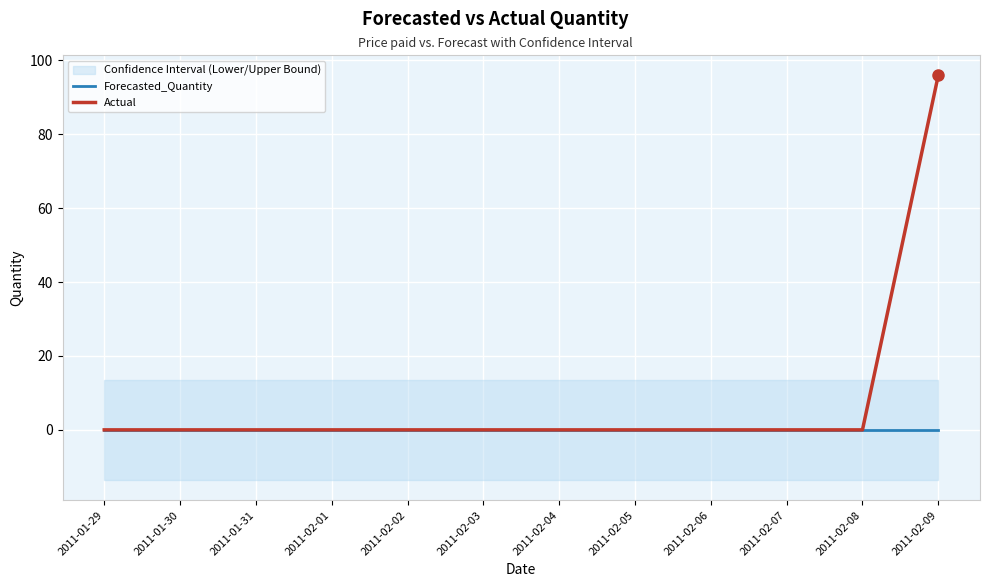

The Forecasted_Quantity series shows 0 at 2011-02-03. True or false?

True